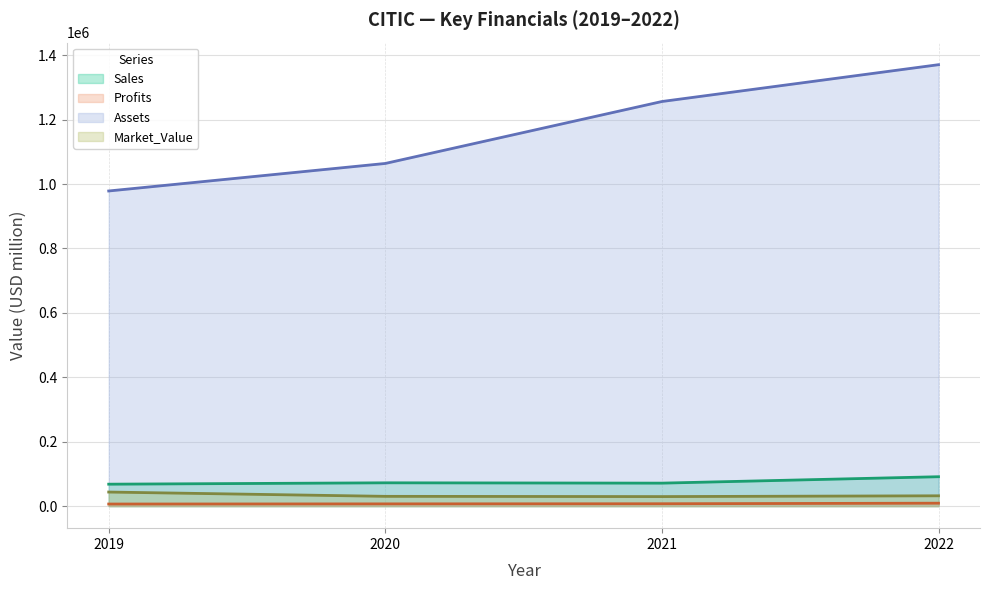

Between 2019 and 2022, which series saw the biggest shift?

Assets